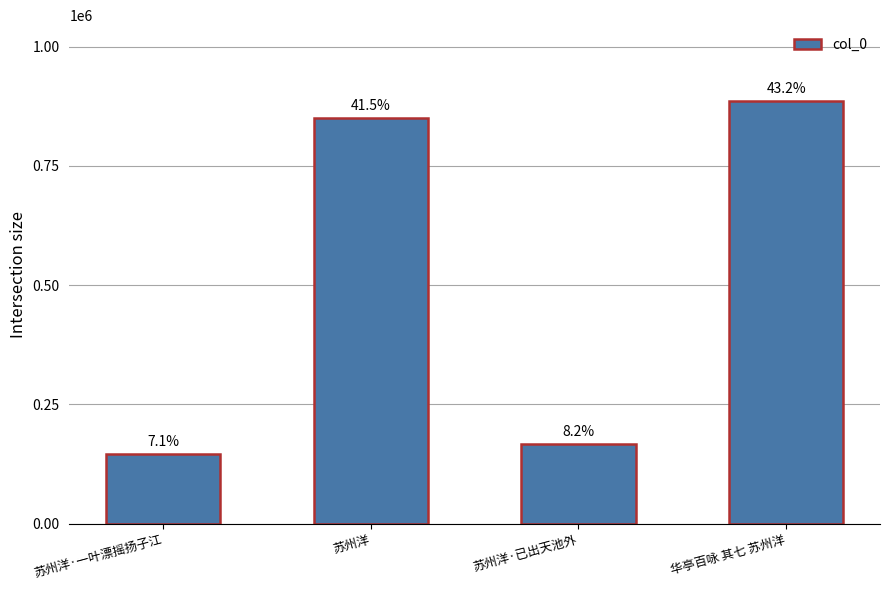

What is the sum of all values?

2050746